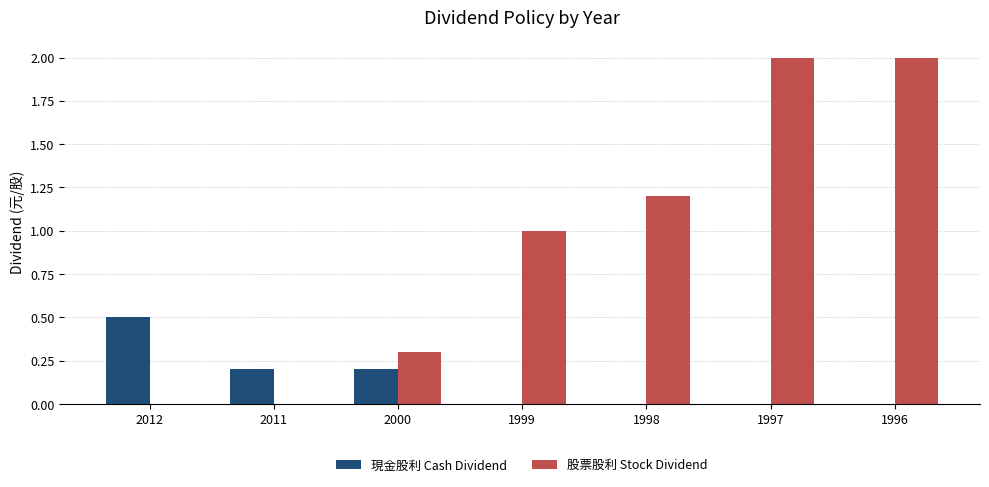

How many categories are shown in the chart?

7